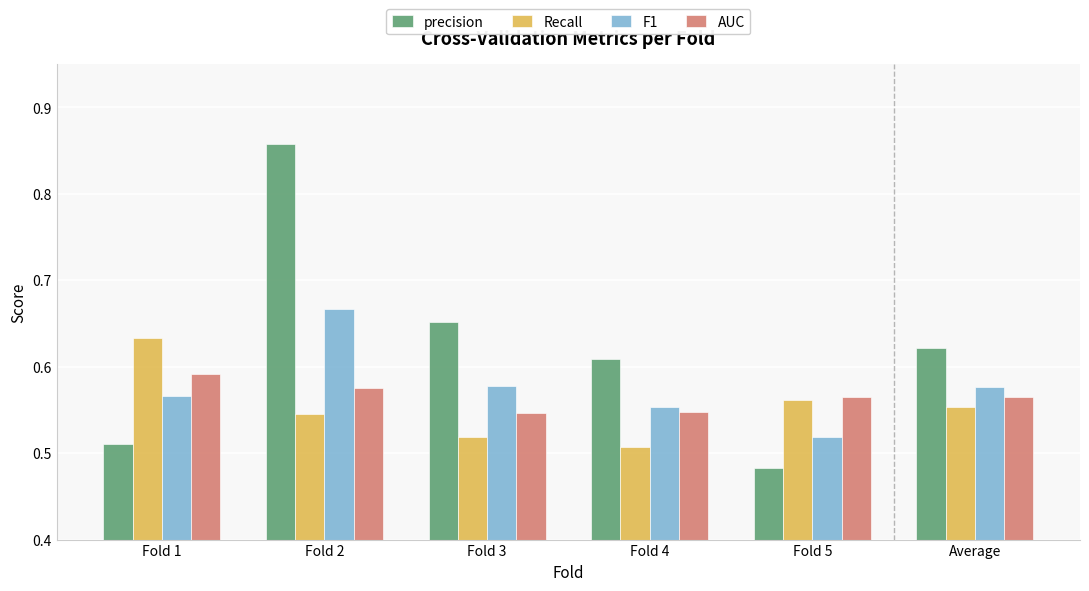

Does the chart contain any negative values?

No